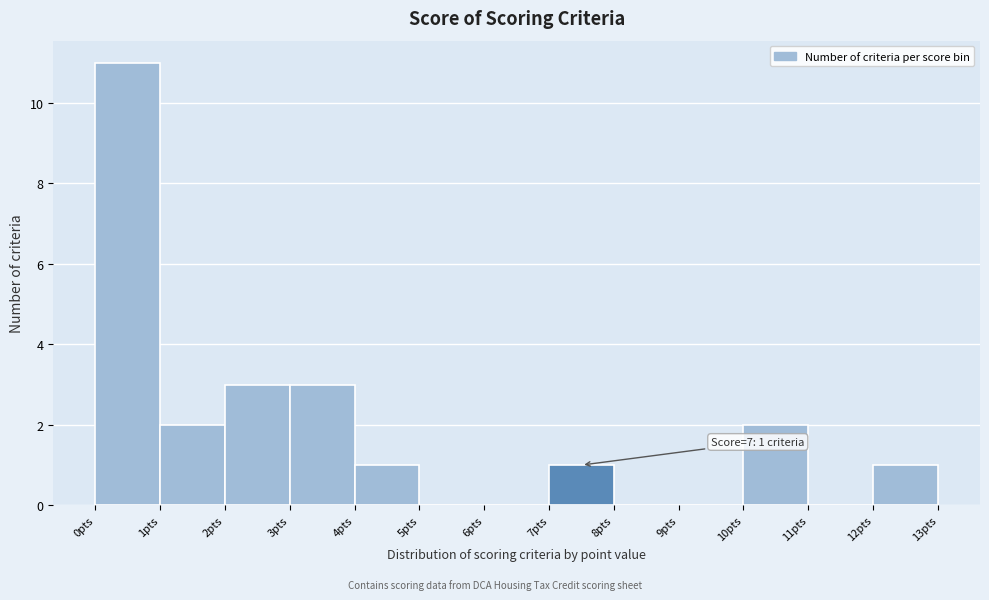

Over which range of the x-axis is the bar tallest?

0 to 1